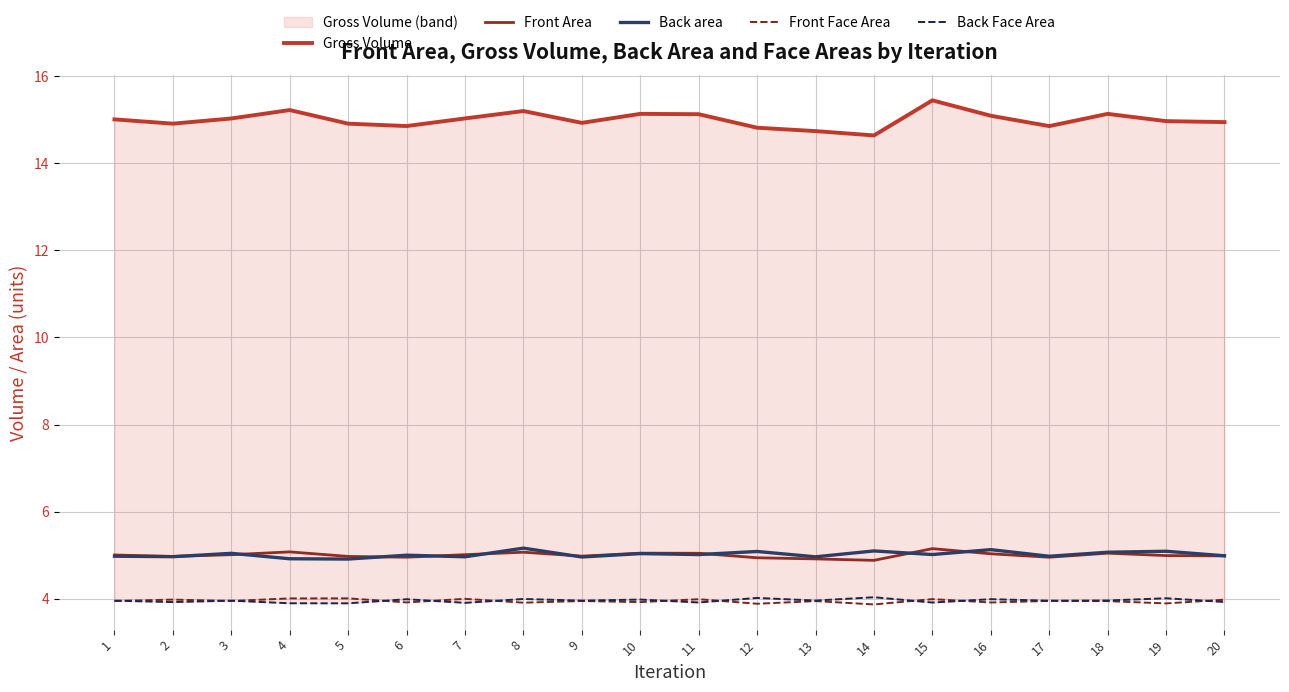

Does the chart display data point markers on the line(s)?

No